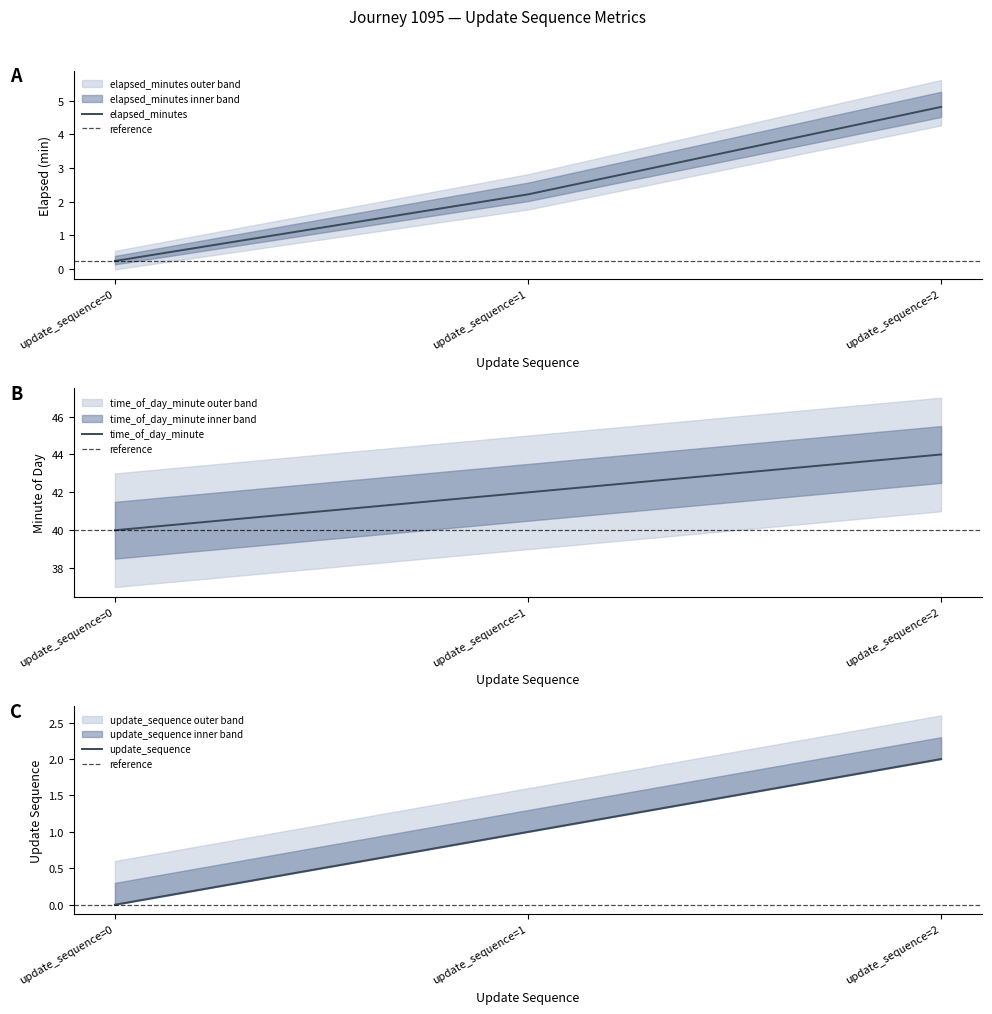

What is the sum of all update_sequence values?

3.0